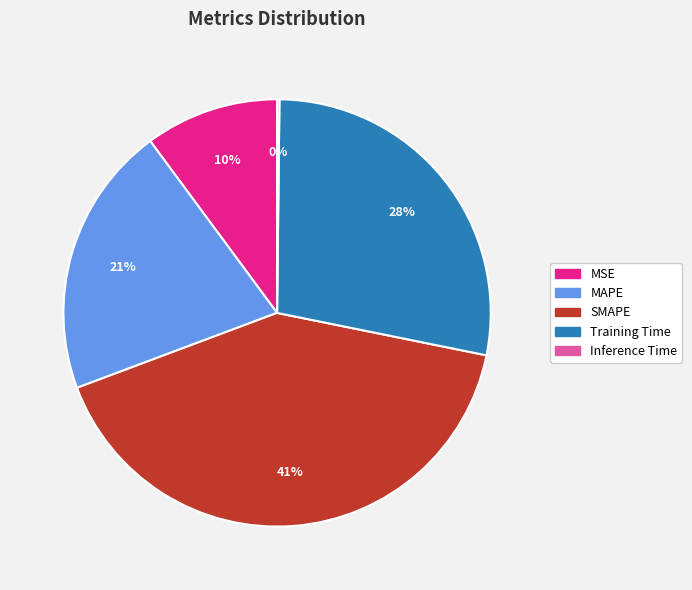

Which category has the biggest portion of the pie?

SMAPE